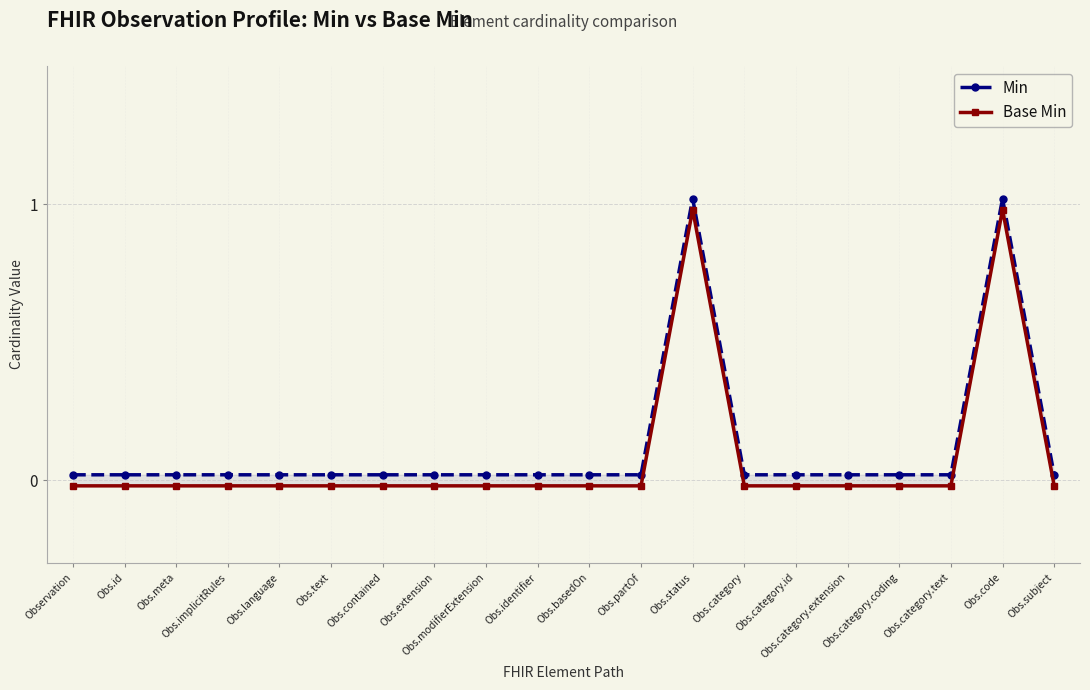

How many values in the Base Min series are below 0?

18